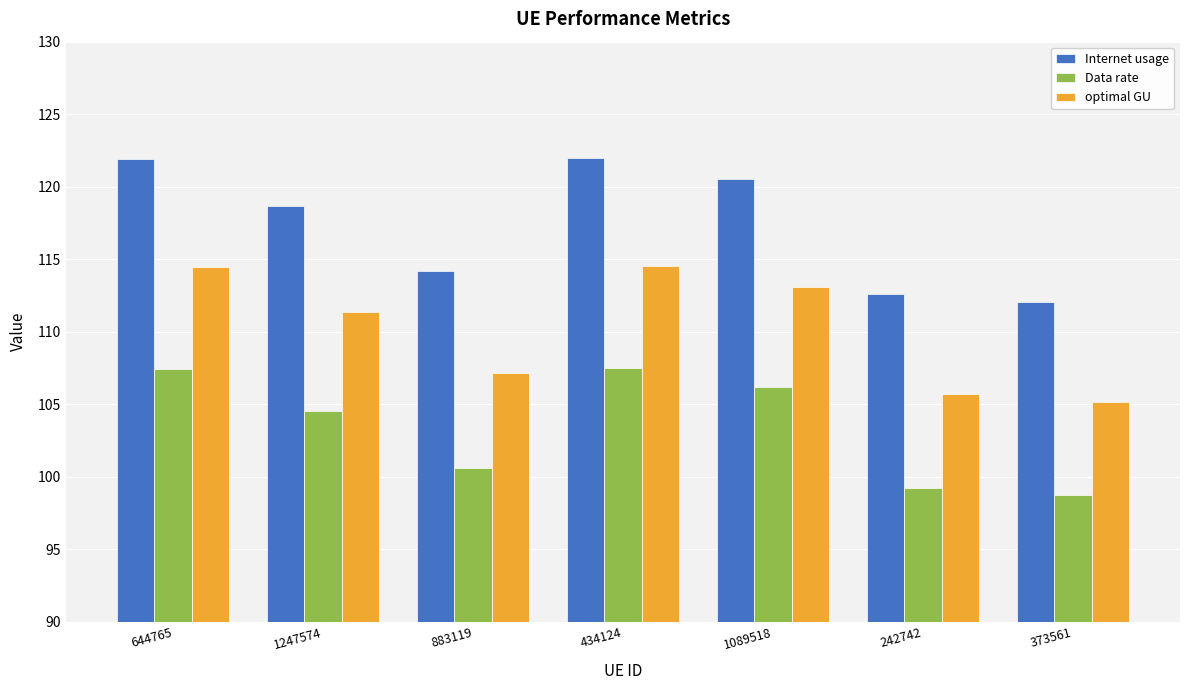

At 1247574, list the series in order from smallest to largest.

Data rate, optimal GU, Internet usage